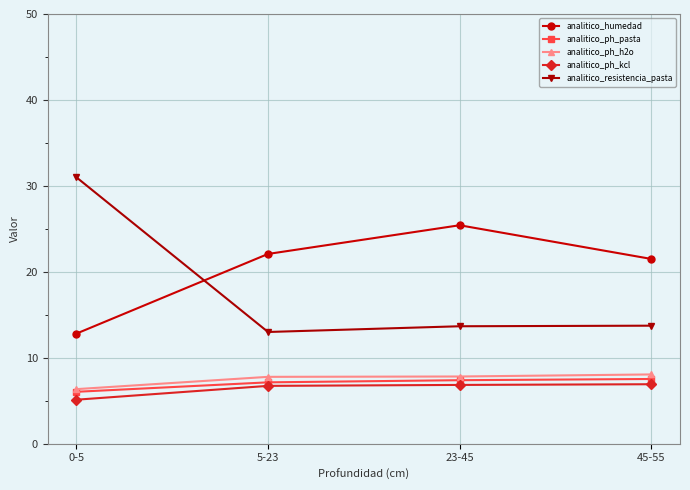

The value of analitico_humedad at 45-55 is 21.5. True or false?

True